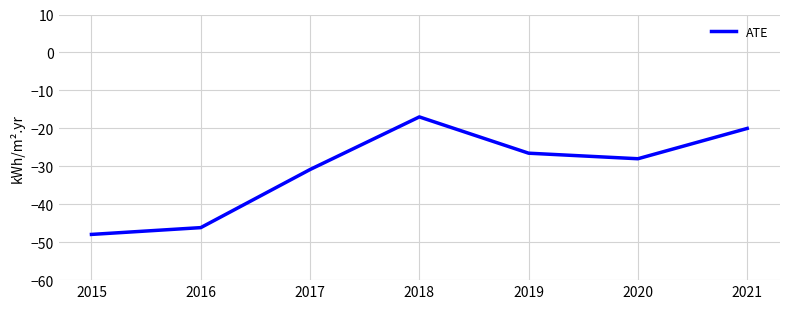

What is the difference between the maximum and minimum values?

31.0